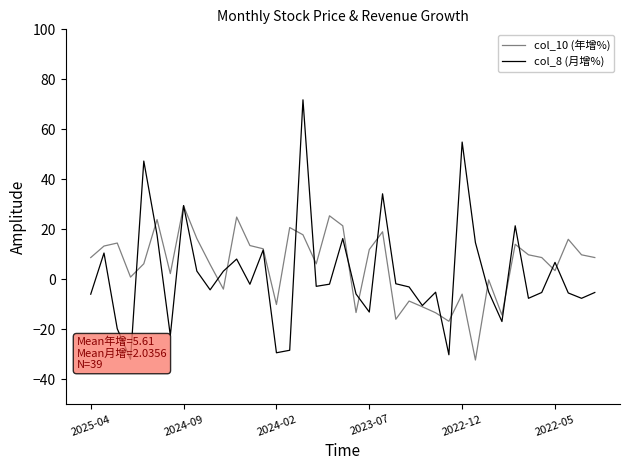

Which category has the highest value in the col_10 (年增%) series?

2024-09